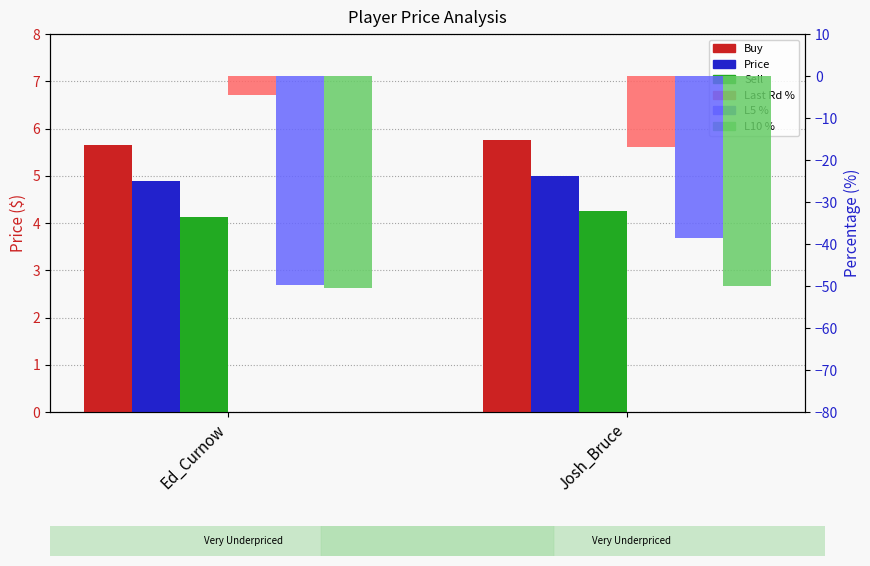

Which series has the widest spread of values?

Last Rd %